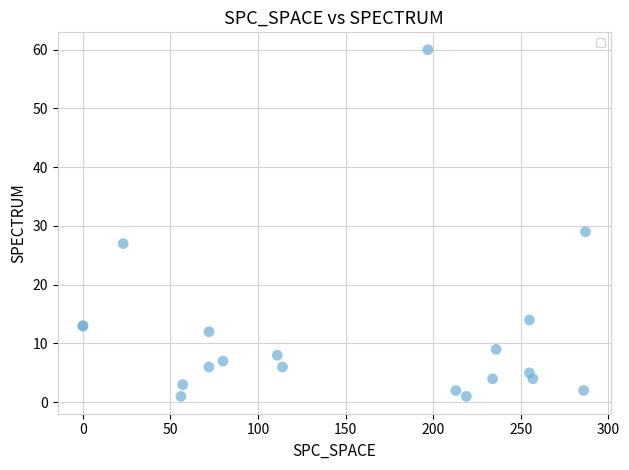

What Y value in the scatter plot is closest to 30?

29